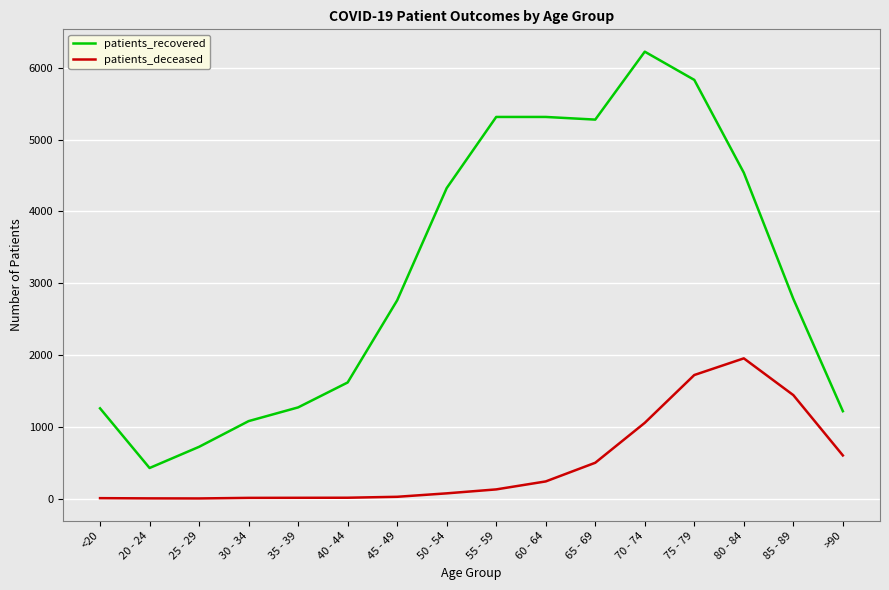

Which category has the highest value in the patients_recovered series?

70 - 74